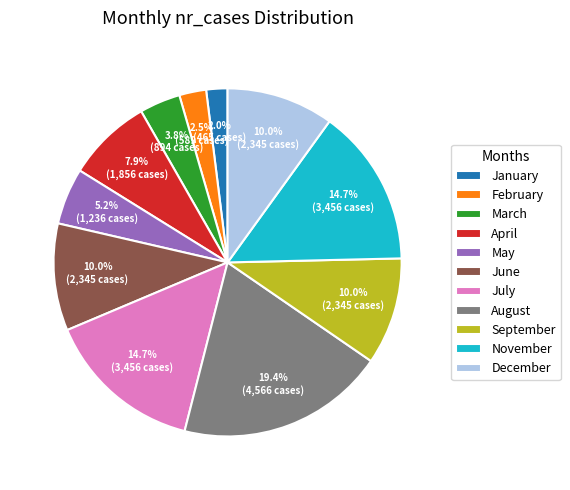

To the nearest percent, what is the average slice percentage?

9%